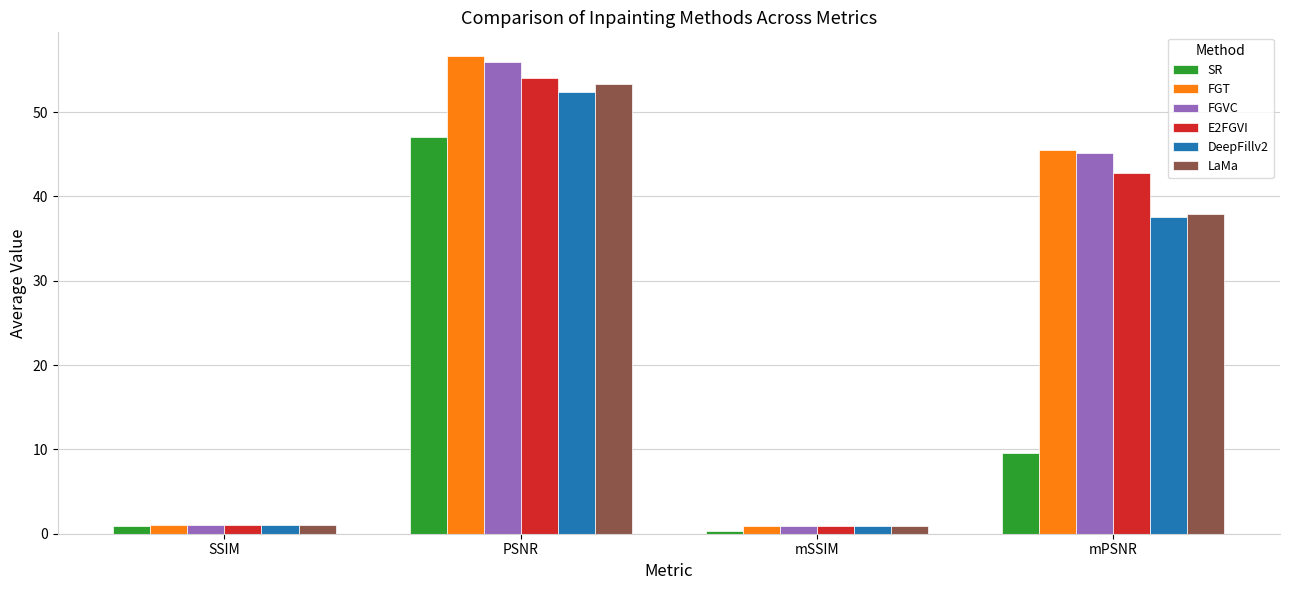

Are the bars horizontal?

No